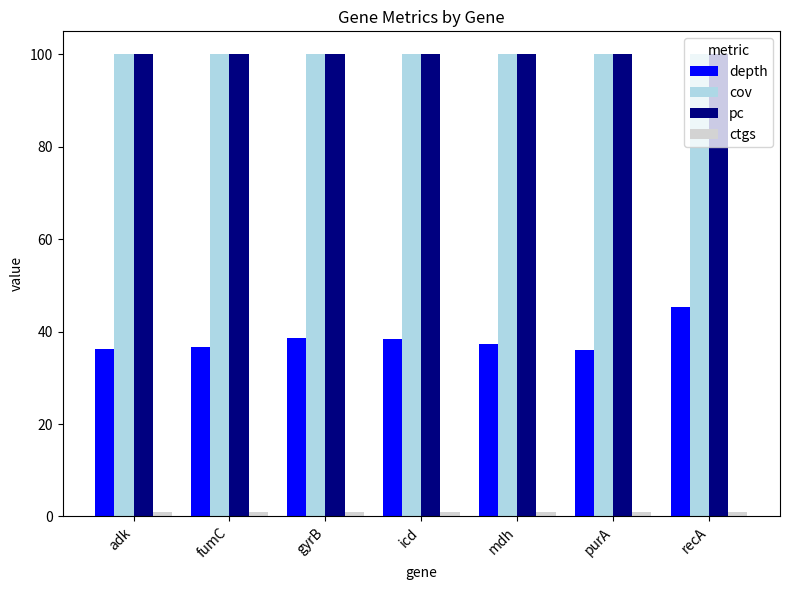

Is it true that depth equals 22.9 at adk?

False